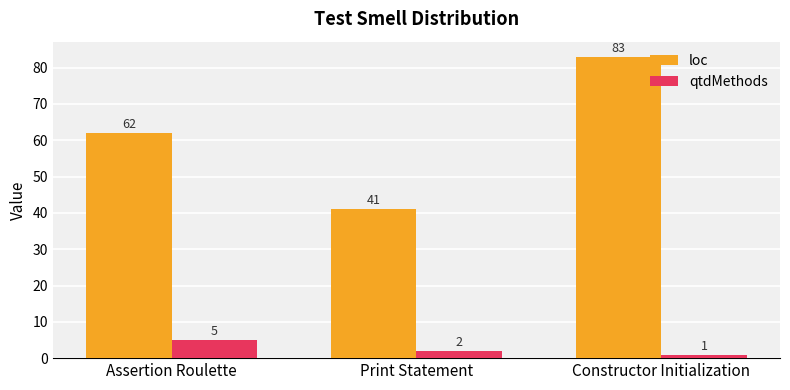

How many values in the qtdMethods series are below 2?

1